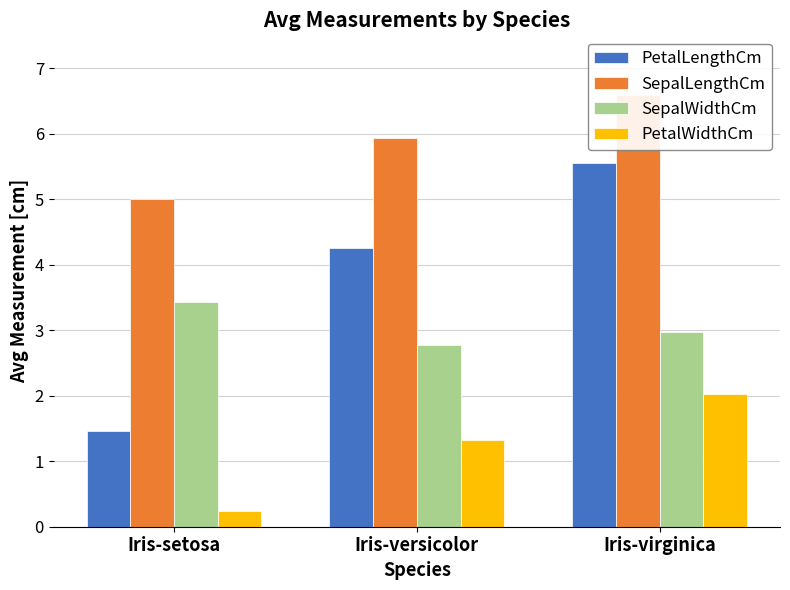

Reading left to right, transcribe all the data shown in this chart.

PetalLengthCm: Iris-setosa=1.5	Iris-versicolor=4.3	Iris-virginica=5.6
SepalLengthCm: Iris-setosa=5.0	Iris-versicolor=5.9	Iris-virginica=6.6
SepalWidthCm: Iris-setosa=3.4	Iris-versicolor=2.8	Iris-virginica=3.0
PetalWidthCm: Iris-setosa=0.2	Iris-versicolor=1.3	Iris-virginica=2.0